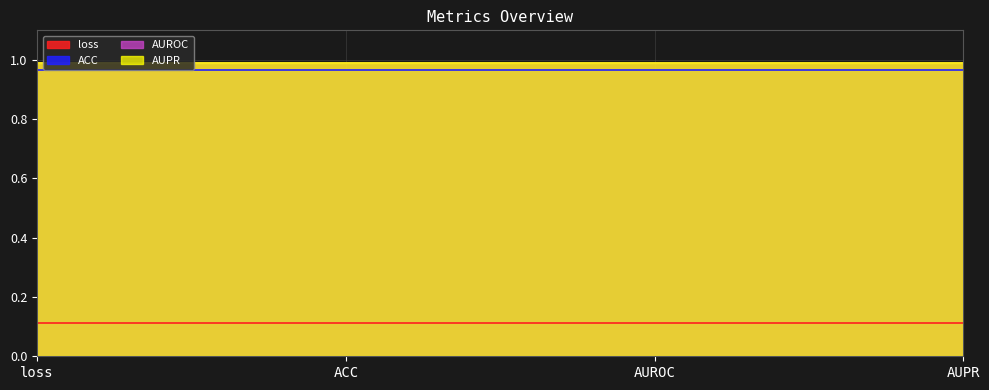

At how many categories does at least one series exceed 0?

4